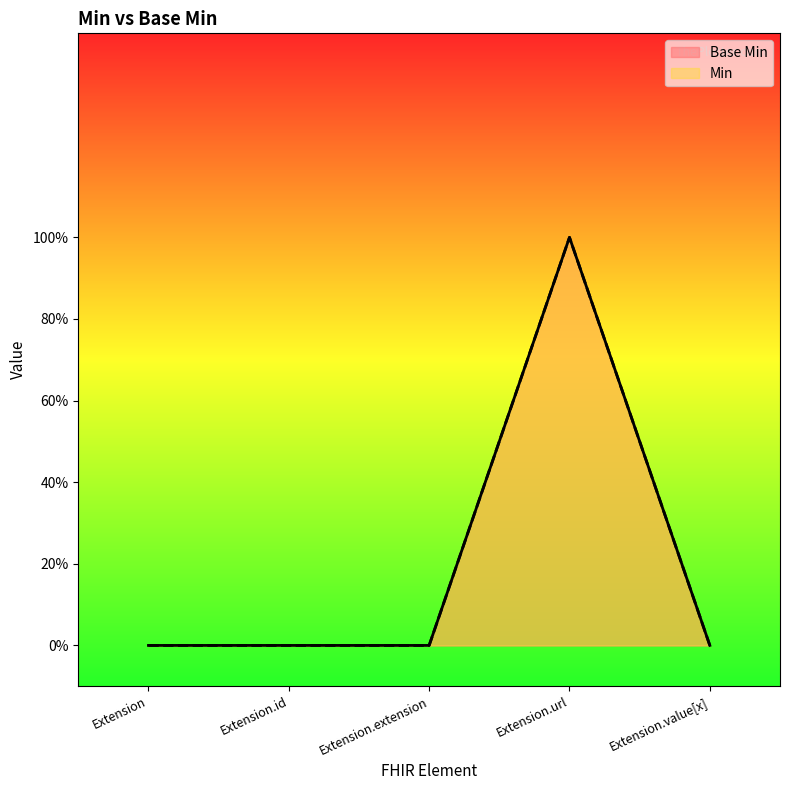

Which has a higher value, Extension.value[x] or Extension?

Extension.value[x]